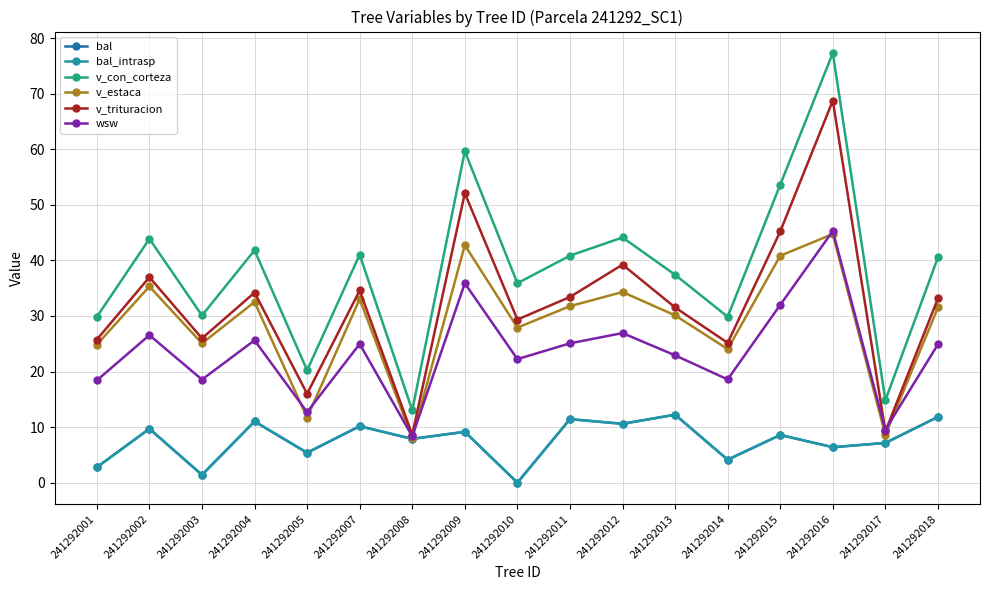

How many lines are shown in the chart?

6